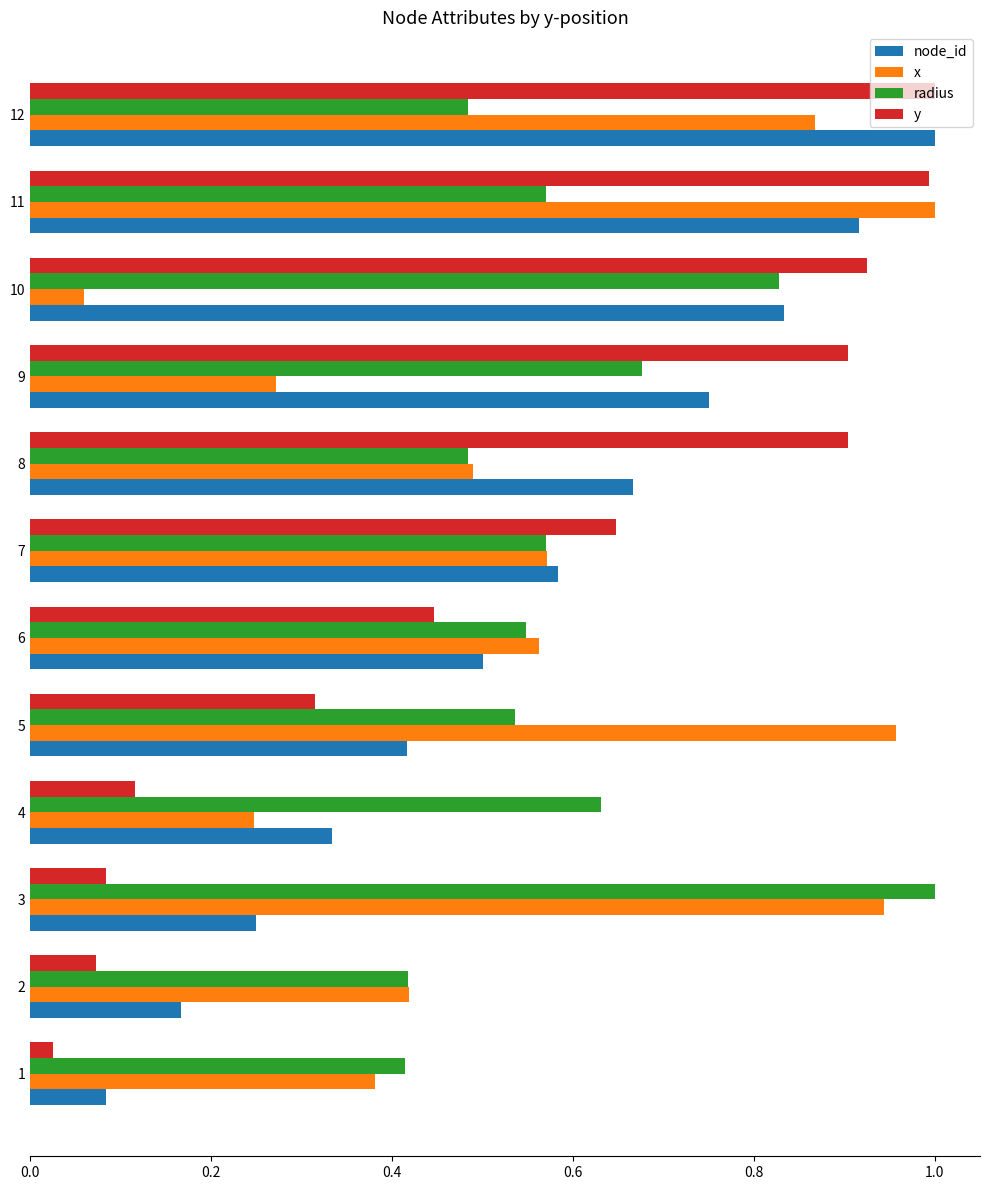

The node_id series shows 0.3 at 8. True or false?

False